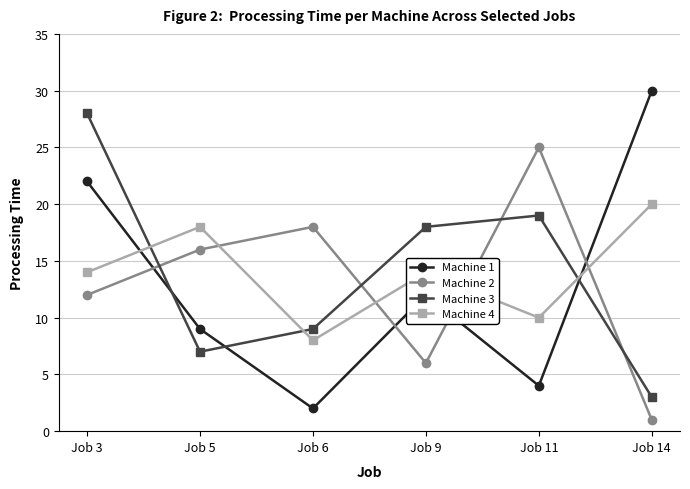

Is it true that Machine 4 equals 6 at Job 11?

False